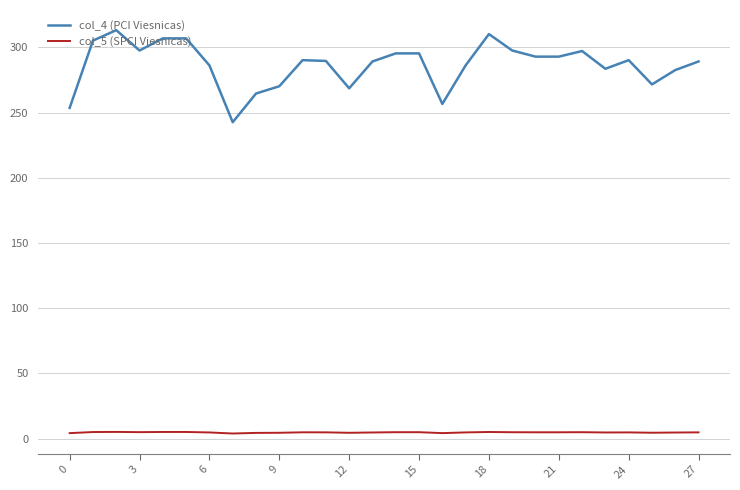

Count the number of categories in the chart.

28